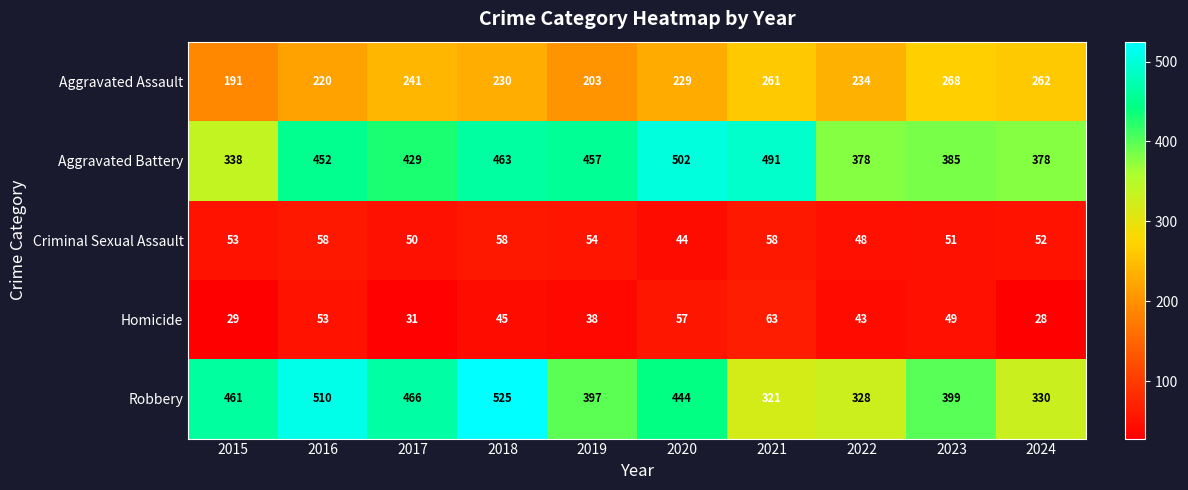

What is the spread (max minus min) of values at 2018?

480